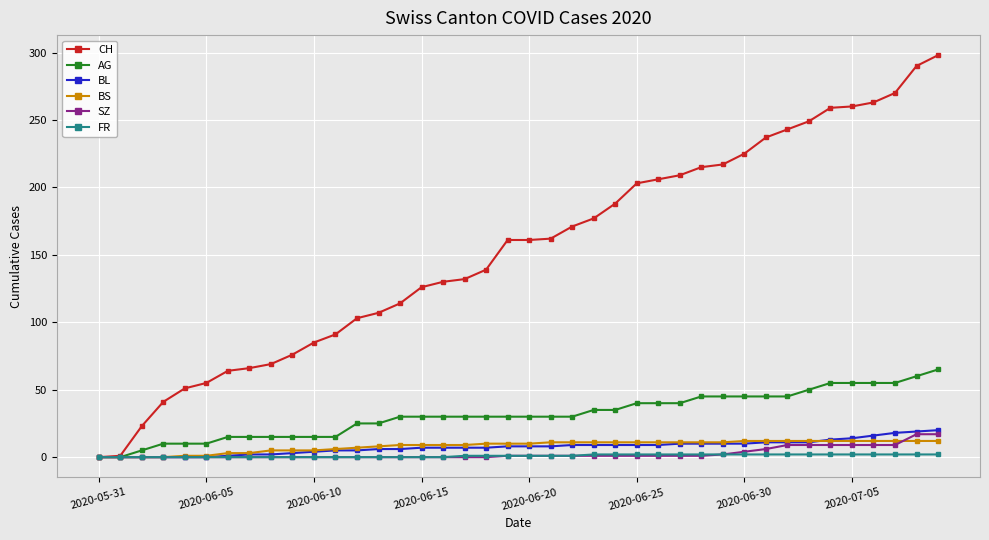

Which series has the largest total across all categories?

CH